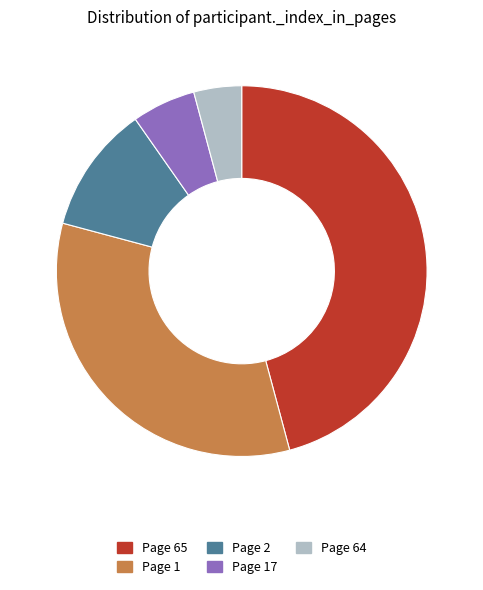

The Page 17 slice represents 1% of the pie. True or false?

False